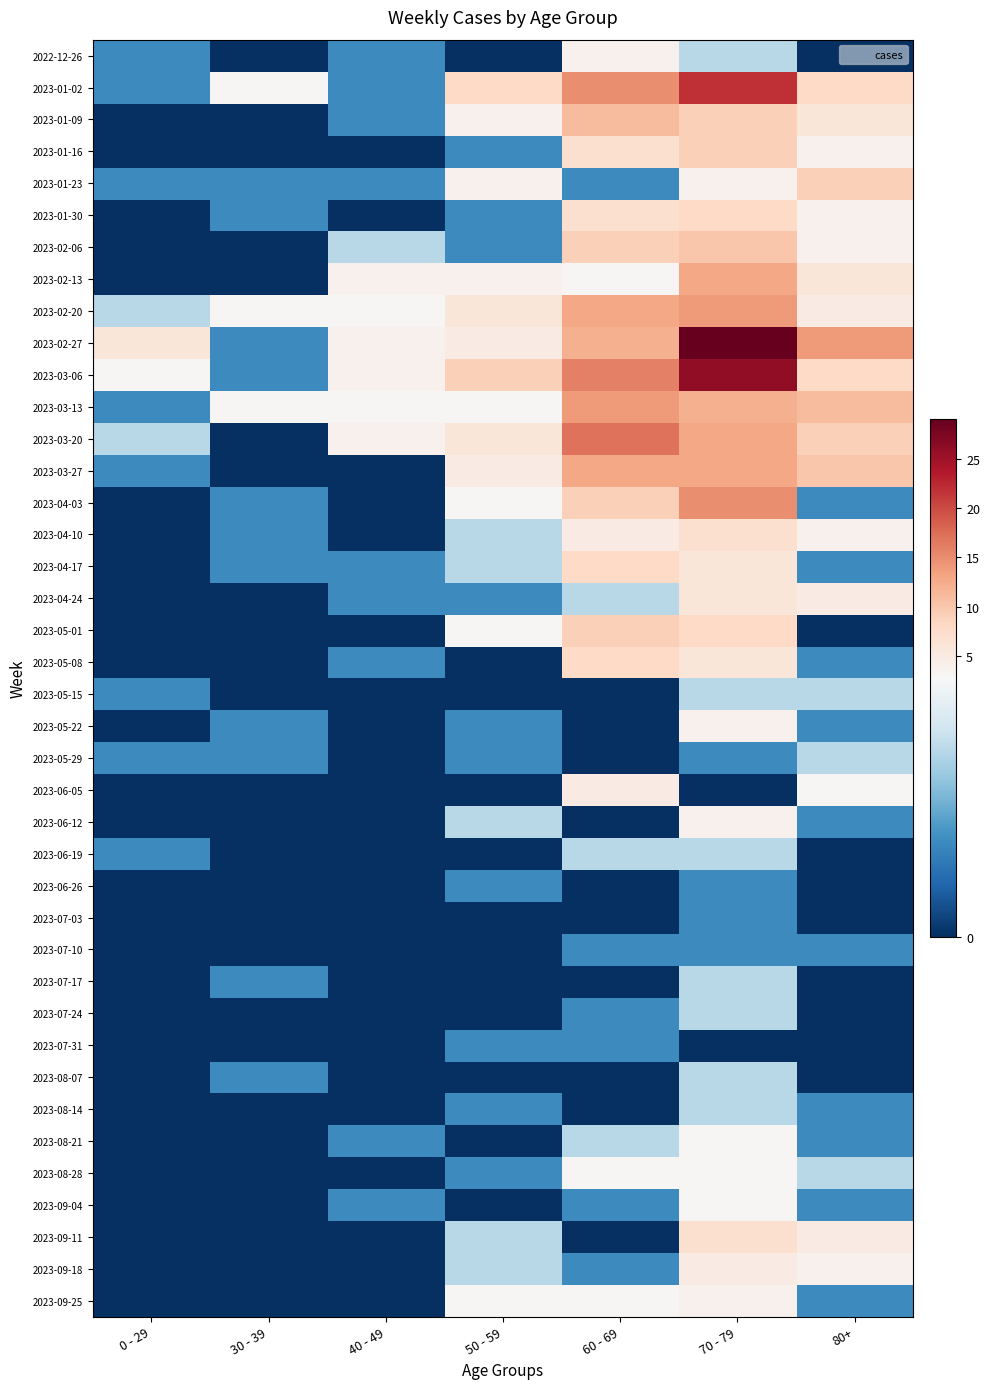

What is the total value across all series at 0 - 29?

21